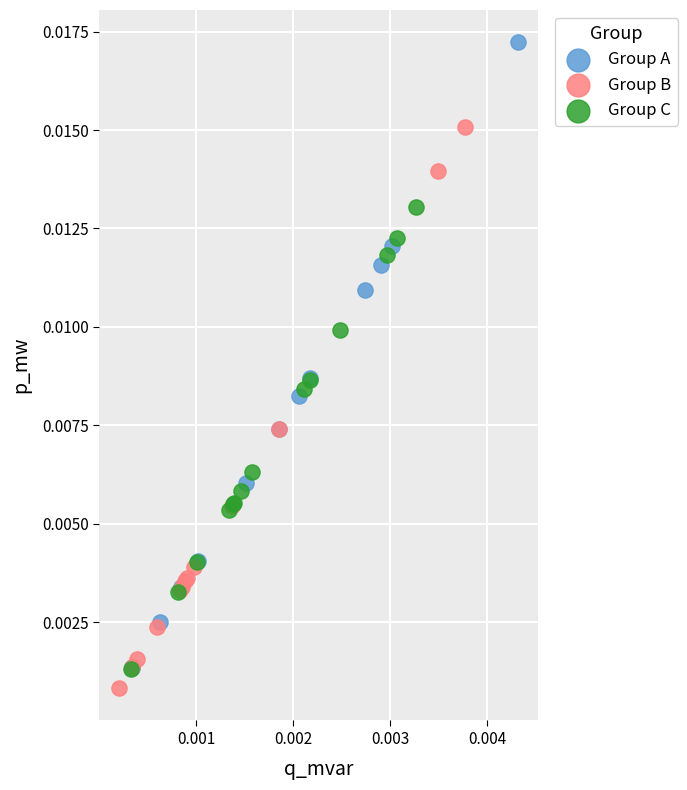

What are all the series names shown in the legend?

Group A, Group B, Group C